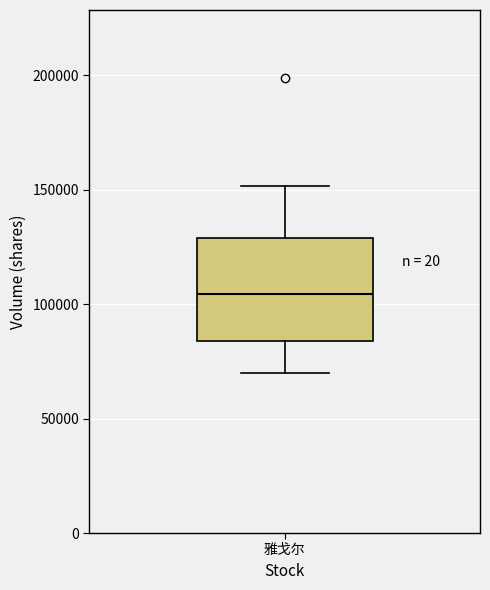

Where does the lower whisker of the box for 雅戈尔 end on the y-axis? The values are not printed on the chart, so give them approximately, as read against the axis.

70000